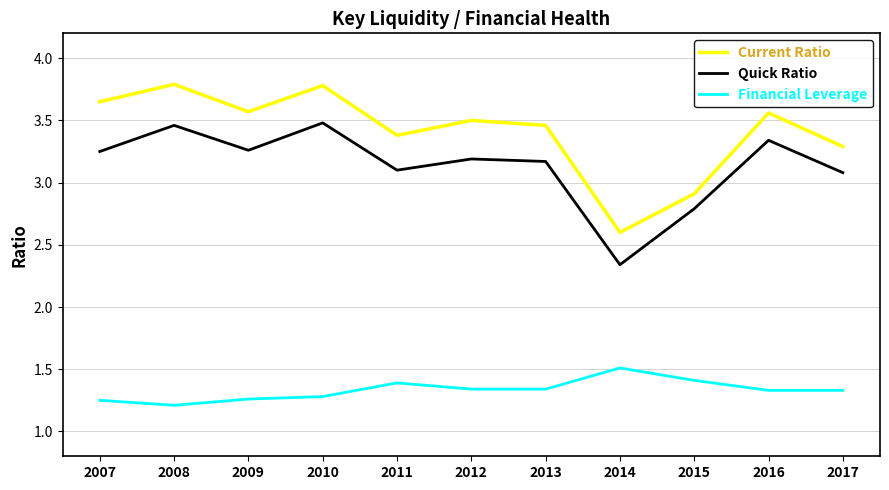

What is the difference between the highest and lowest values at 2016?

2.2